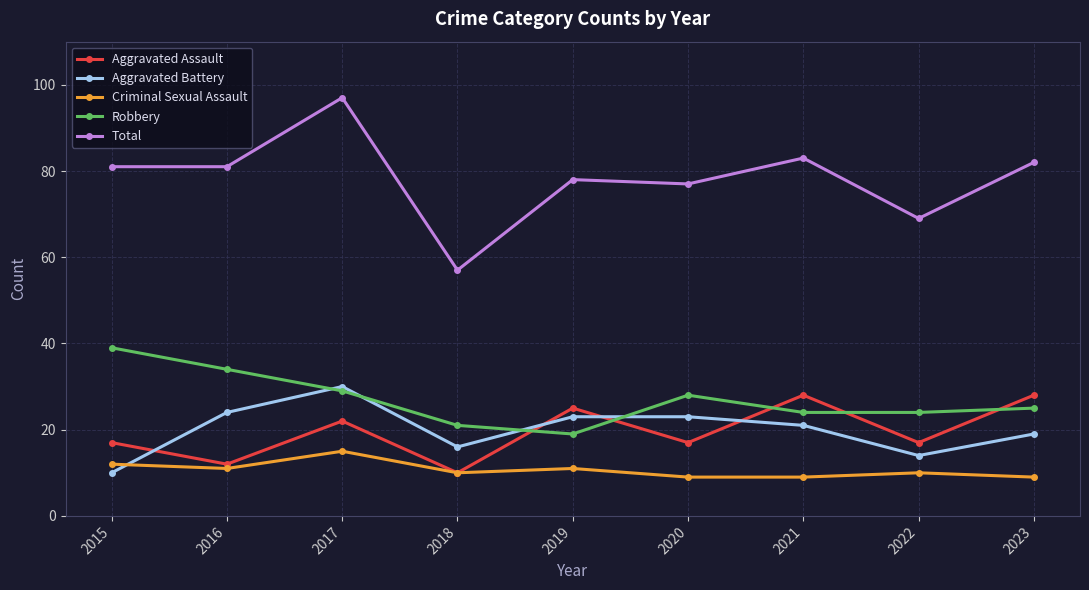

Is the value of Robbery at 2017 greater than the value of Criminal Sexual Assault at 2022?

Yes